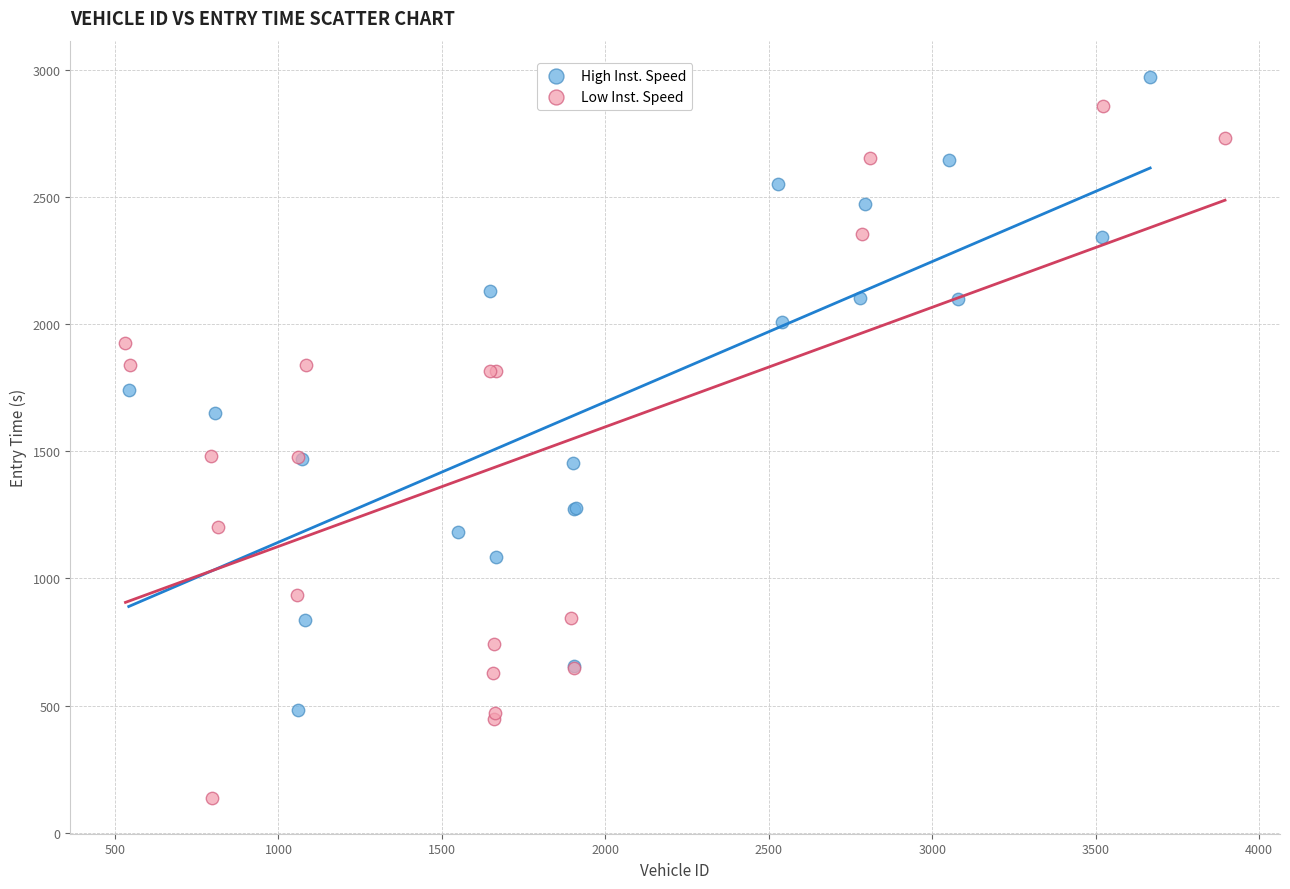

Which series has the largest Y range (max minus min)?

Low Inst. Speed